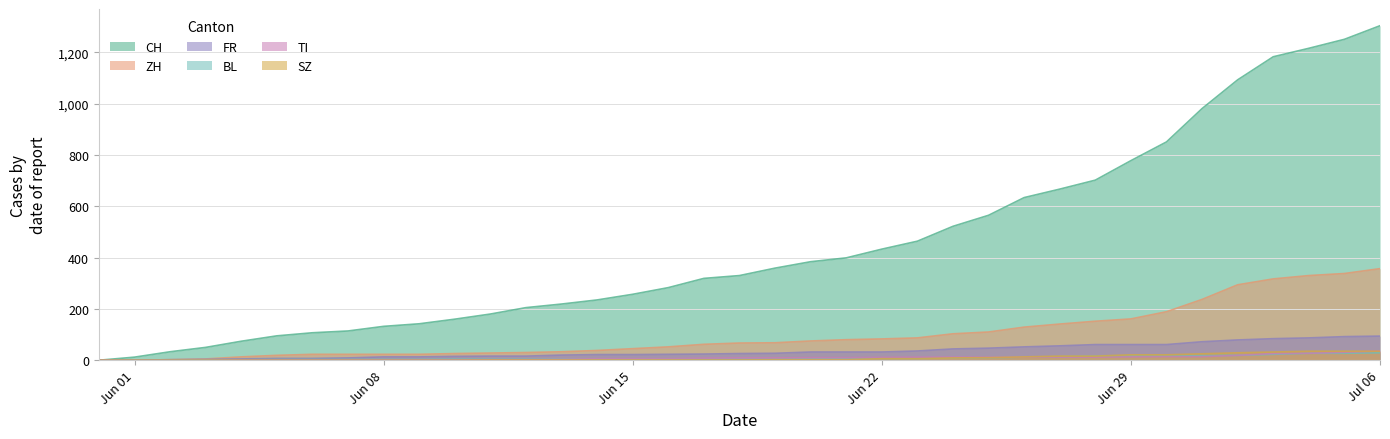

Reading right to left, what are all the values shown in this chart?

CH: 1304	1251	1216	1183	1093	981	851	778	702	667	634	565	522	464	433	399	384	359	330	319	283	257	235	219	205	180	160	142	132	114	107	95	74	50	33	12	0
ZH: 357	338	330	317	294	237	189	161	152	141	129	110	103	87	83	80	75	68	67	62	52	45	38	33	30	28	26	23	23	23	23	19	13	5	2	0	0
FR: 94	92	87	84	79	72	61	61	61	56	52	47	44	36	32	32	32	27	26	24	23	22	22	20	16	16	15	13	13	9	7	7	5	3	2	0	0
BL: 29	27	27	23	19	18	17	17	16	14	12	10	9	7	7	7	6	5	5	5	5	4	4	4	4	4	4	3	3	3	3	3	2	2	1	1	0
TI: 36	31	27	26	19	14	14	13	12	12	12	12	12	12	11	10	10	9	9	8	6	6	6	3	2	2	1	1	1	1	1	1	1	0	0	0	0
SZ: 35	35	35	32	29	25	21	21	16	16	13	10	9	6	6	2	2	2	1	1	1	1	1	1	1	1	0	0	0	0	0	0	0	0	0	0	0